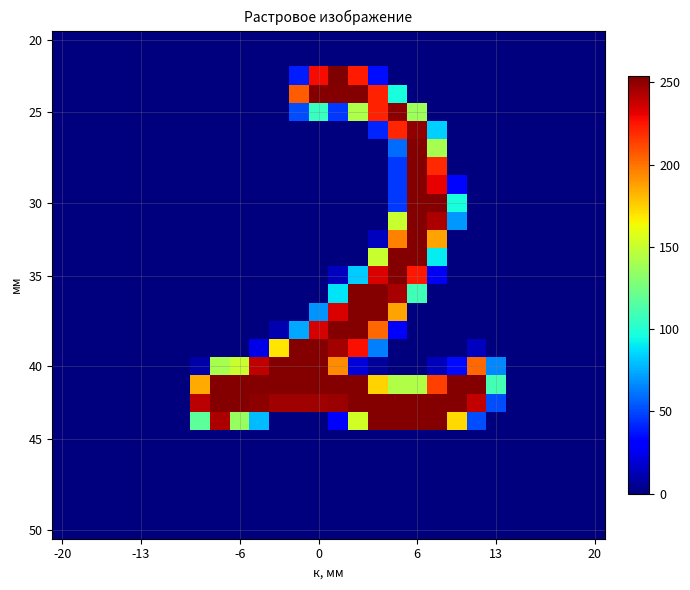

What is the maximum value shown in the chart?

254